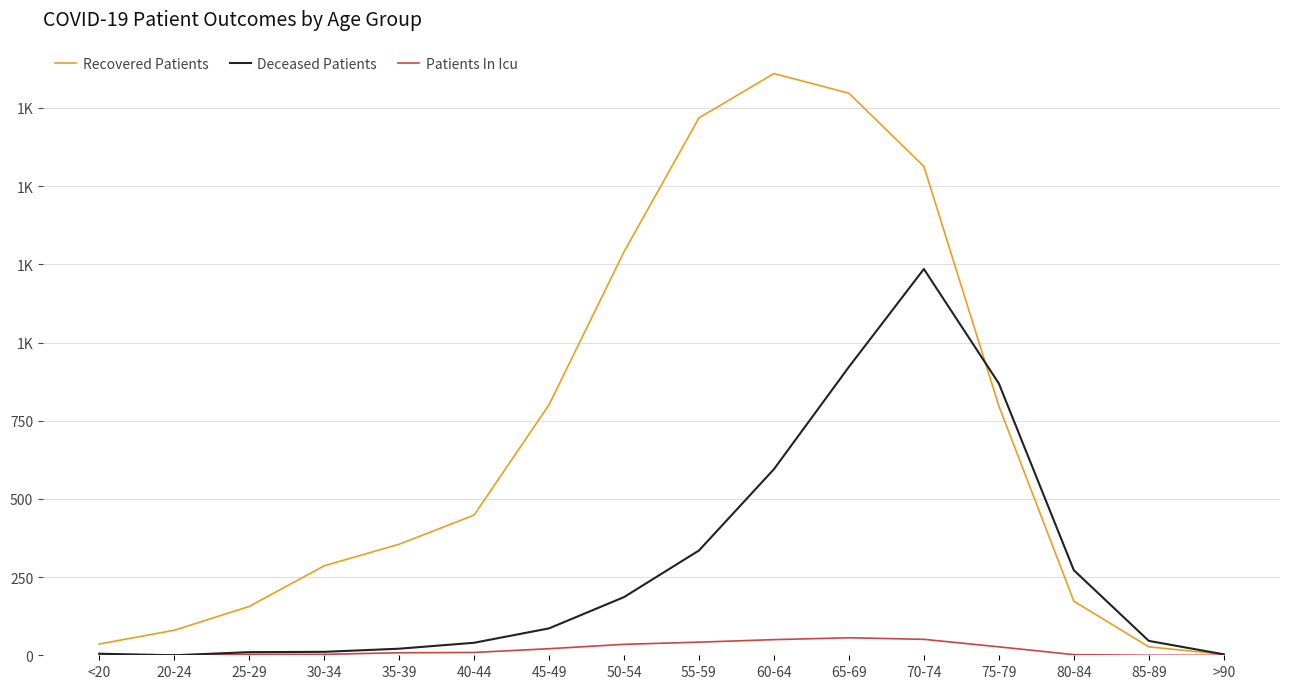

What is the spread (max minus min) of values at 25-29?

153